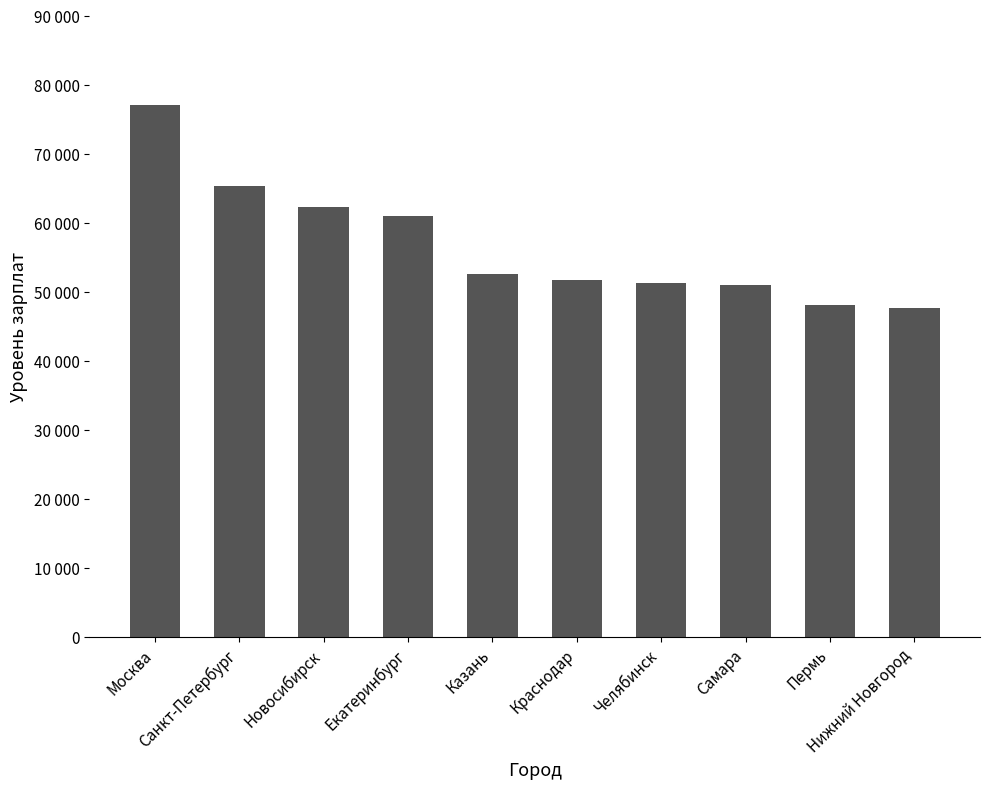

What is the label of the 4th bar from the left?

Екатеринбург